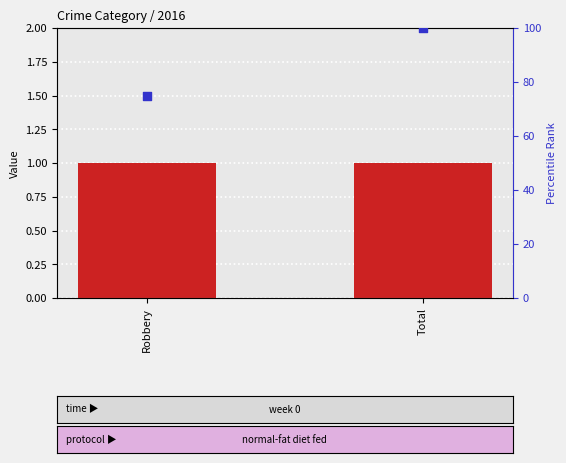

Is the value of percentile rank within the sample at Total greater than the value of transformed count at Robbery?

Yes